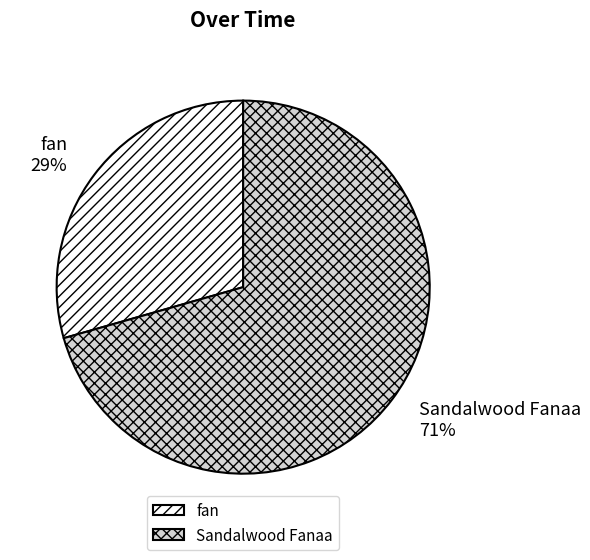

To the nearest percent, what percentage of the pie is fan?

29%